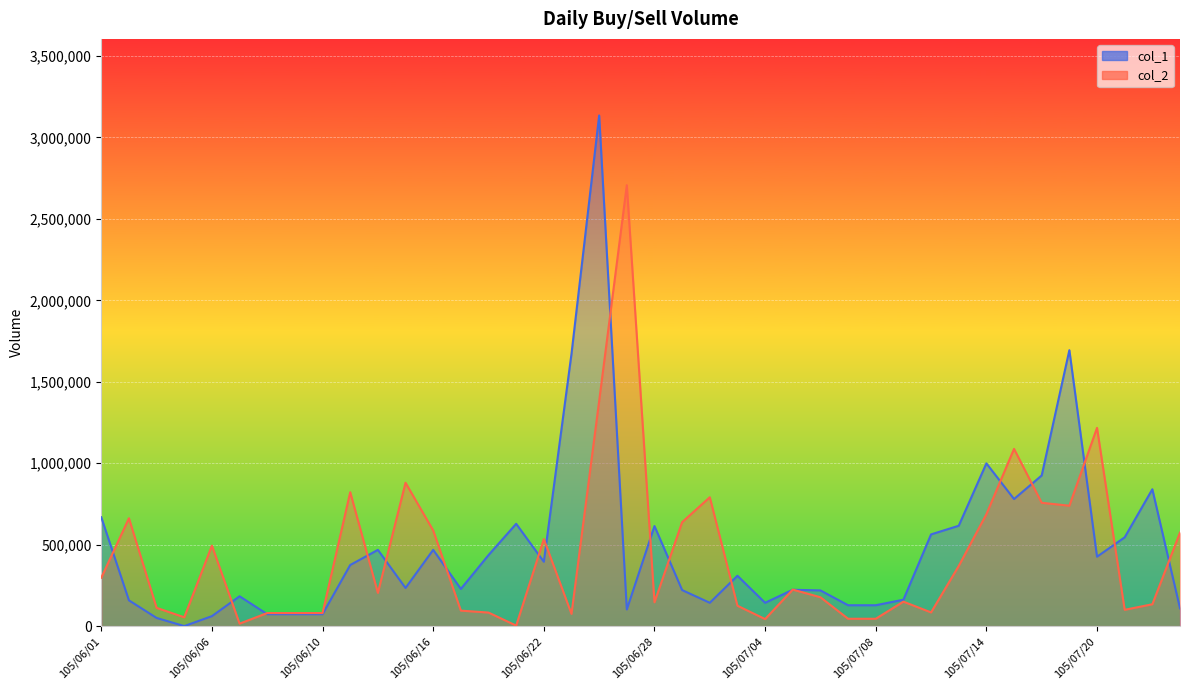

Is it true that col_2 equals 822000 at 105/06/13?

True